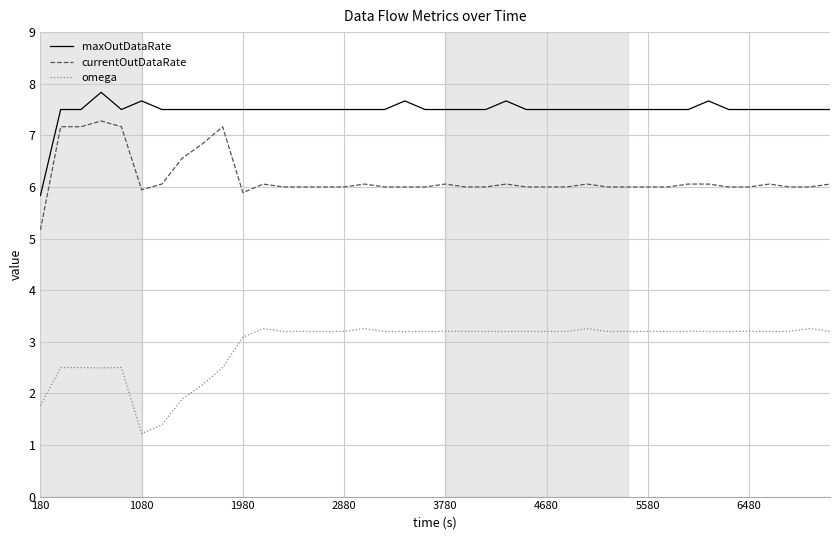

Does the chart display data point markers on the line(s)?

No